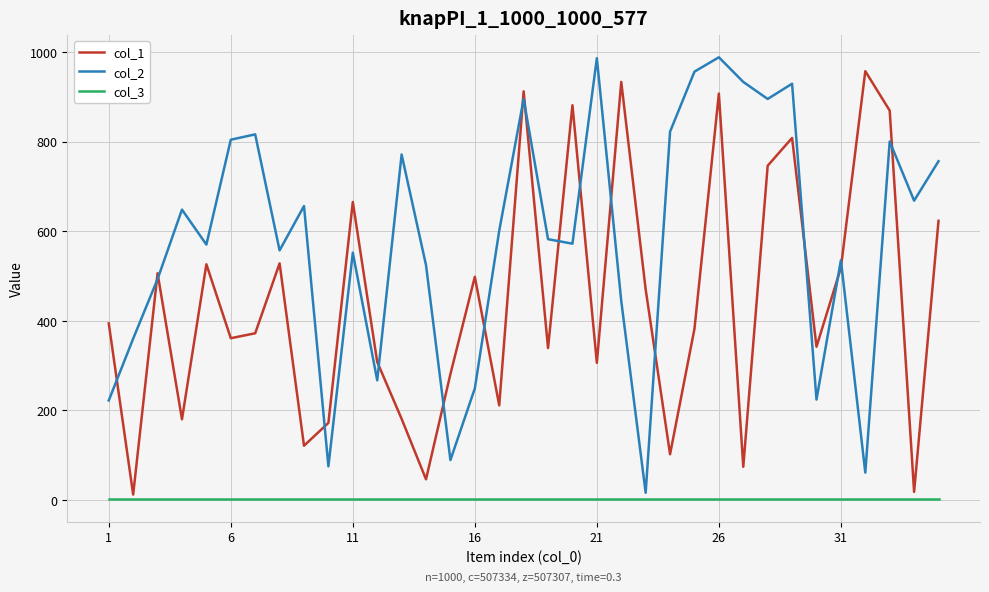

Which series has the largest total across all categories?

col_2